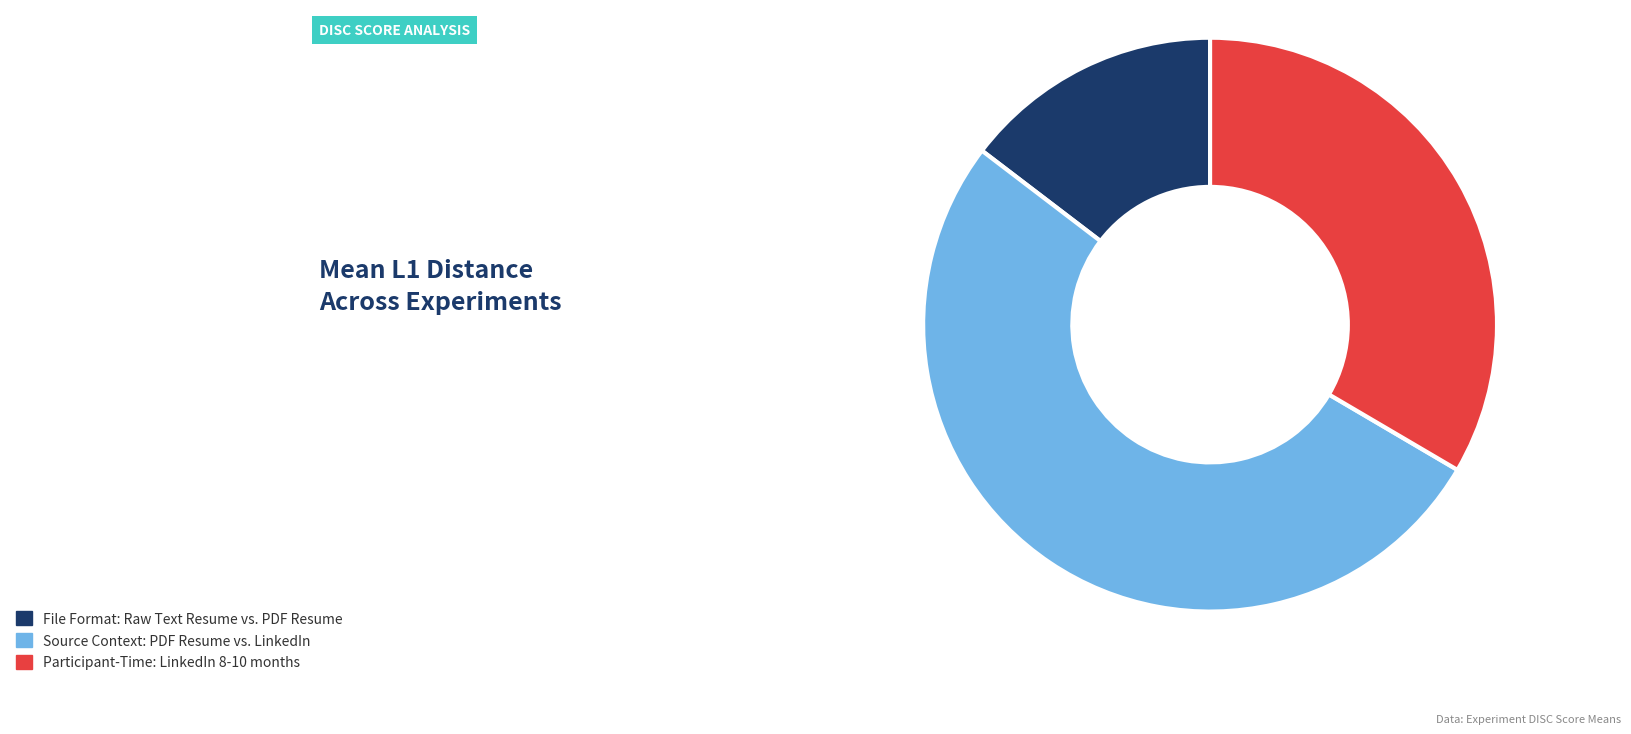

To the nearest percent, what is the average slice percentage?

33%